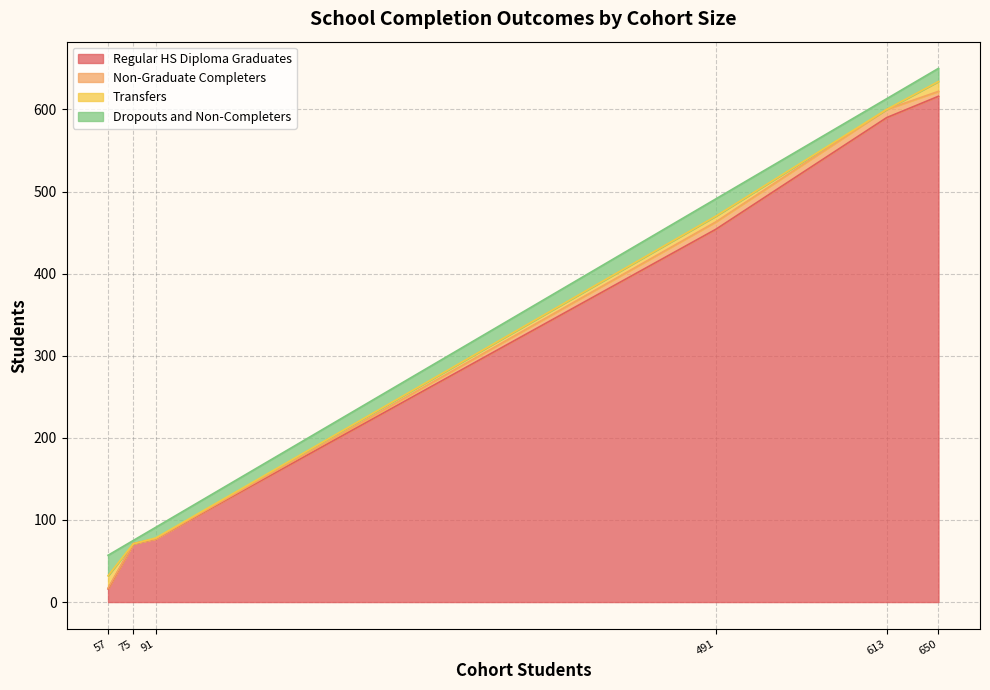

What is the lowest value of the Regular HS Diploma Graduates series?

16